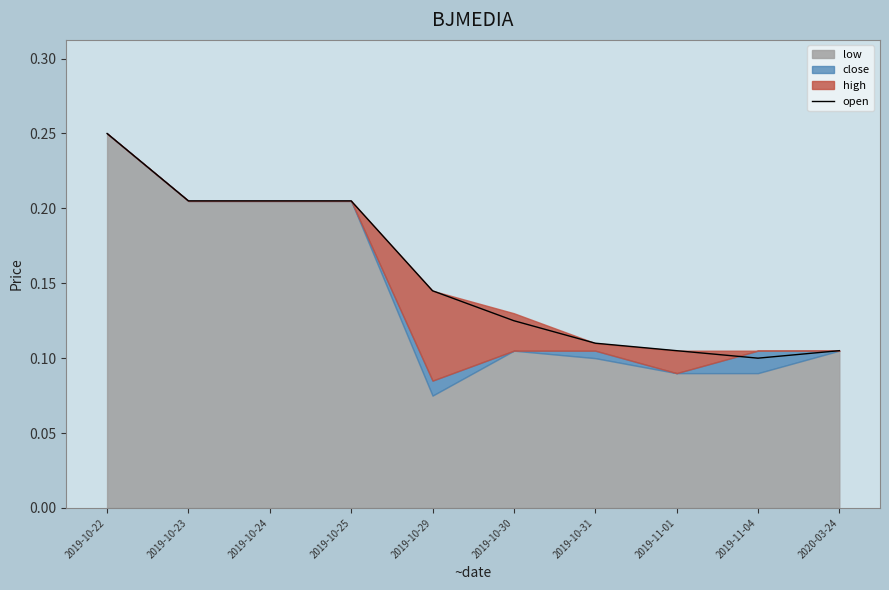

Which category has the highest value in the open series?

2019-10-22